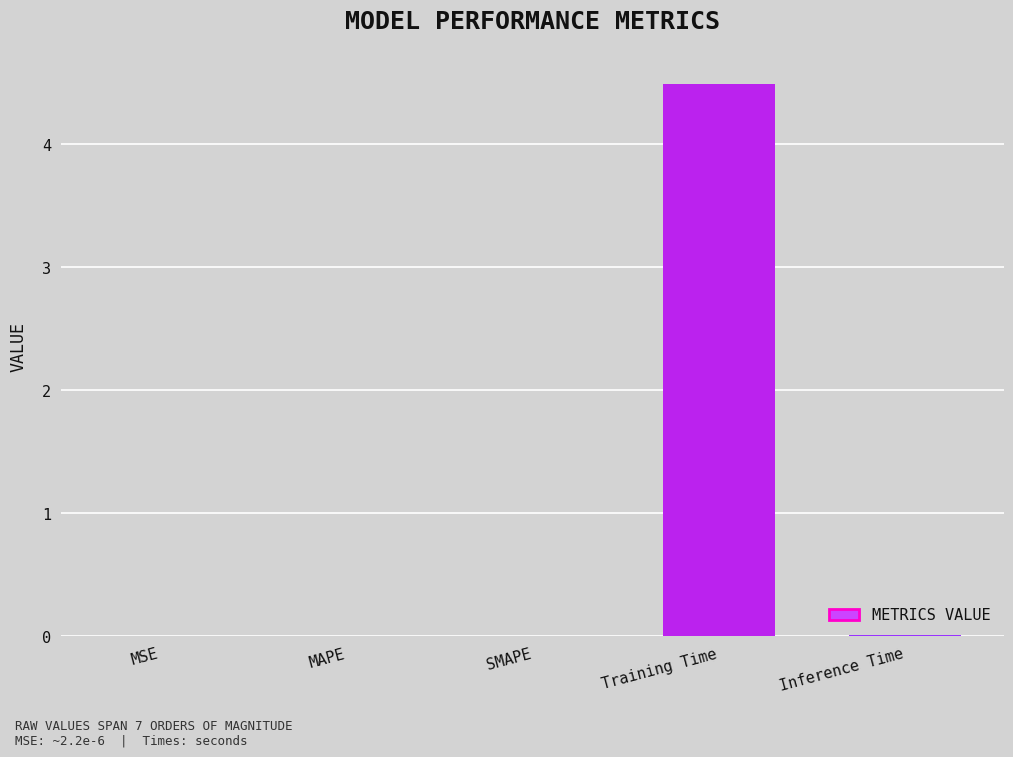

What is the sum of all values?

4.5